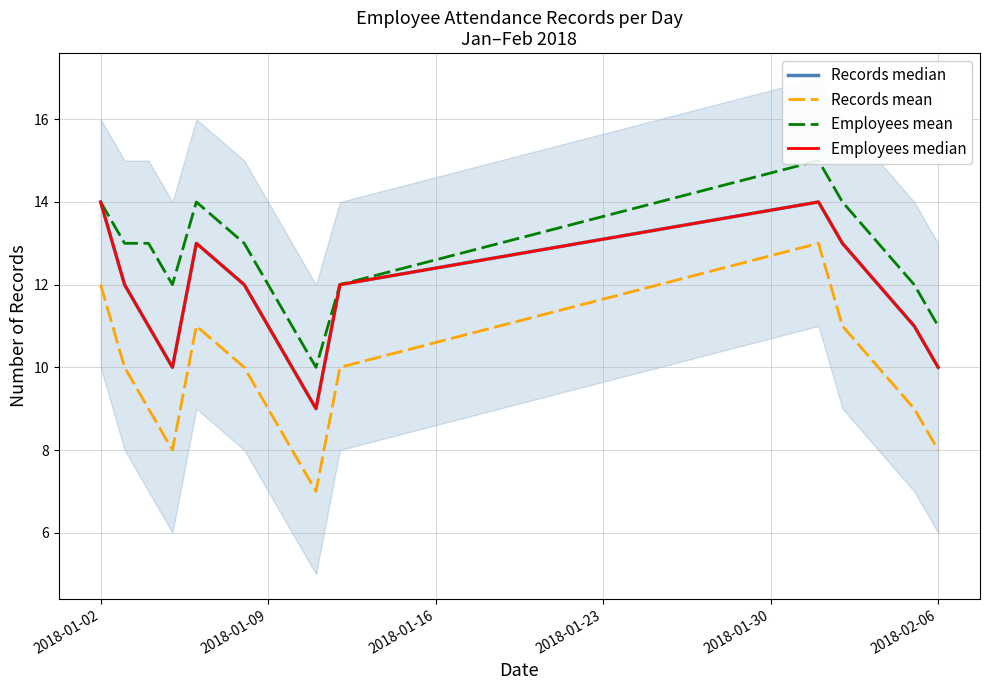

What is the maximum value for Records mean?

13